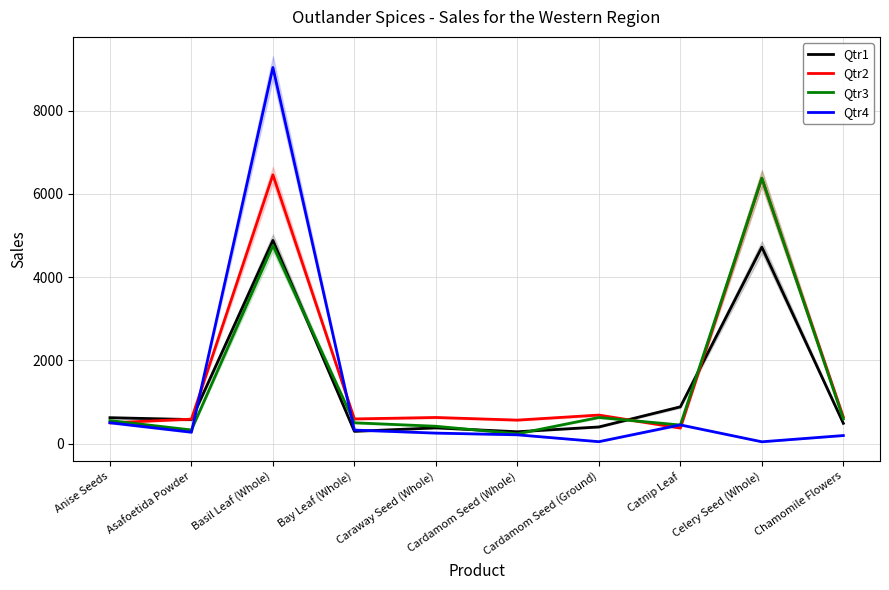

Reading left to right, transcribe all the data shown in this chart.

Qtr1: Anise Seeds=624.0	Asafoetida Powder=579.0	Basil Leaf (Whole)=4884.0	Bay Leaf (Whole)=296.0	Caraway Seed (Whole)=379.0	Cardamom Seed (Whole)=286.0	Cardamom Seed (Ground)=401.0	Catnip Leaf=885.0	Celery Seed (Whole)=4723.0	Chamomile Flowers=489.0
Qtr2: Anise Seeds=501.0	Asafoetida Powder=589.0	Basil Leaf (Whole)=6460.0	Bay Leaf (Whole)=594.0	Caraway Seed (Whole)=629.0	Cardamom Seed (Whole)=566.0	Cardamom Seed (Ground)=687.0	Catnip Leaf=374.0	Celery Seed (Whole)=6375.0	Chamomile Flowers=641.0
Qtr3: Anise Seeds=554.0	Asafoetida Powder=329.0	Basil Leaf (Whole)=4761.0	Bay Leaf (Whole)=501.0	Caraway Seed (Whole)=418.0	Cardamom Seed (Whole)=236.0	Cardamom Seed (Ground)=629.0	Catnip Leaf=448.0	Celery Seed (Whole)=6381.0	Chamomile Flowers=594.0
Qtr4: Anise Seeds=502.4	Asafoetida Powder=274.4	Basil Leaf (Whole)=9039.7	Bay Leaf (Whole)=326.2	Caraway Seed (Whole)=253.5	Cardamom Seed (Whole)=212.6	Cardamom Seed (Ground)=47.2	Catnip Leaf=450.9	Celery Seed (Whole)=44.9	Chamomile Flowers=195.2